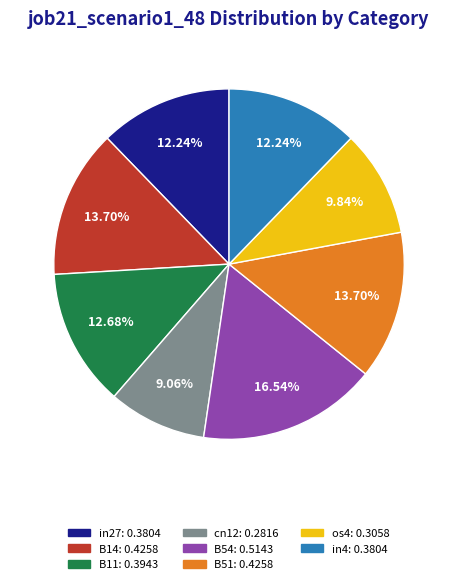

To the nearest percent, what is the difference between the largest and smallest slice percentages?

7%